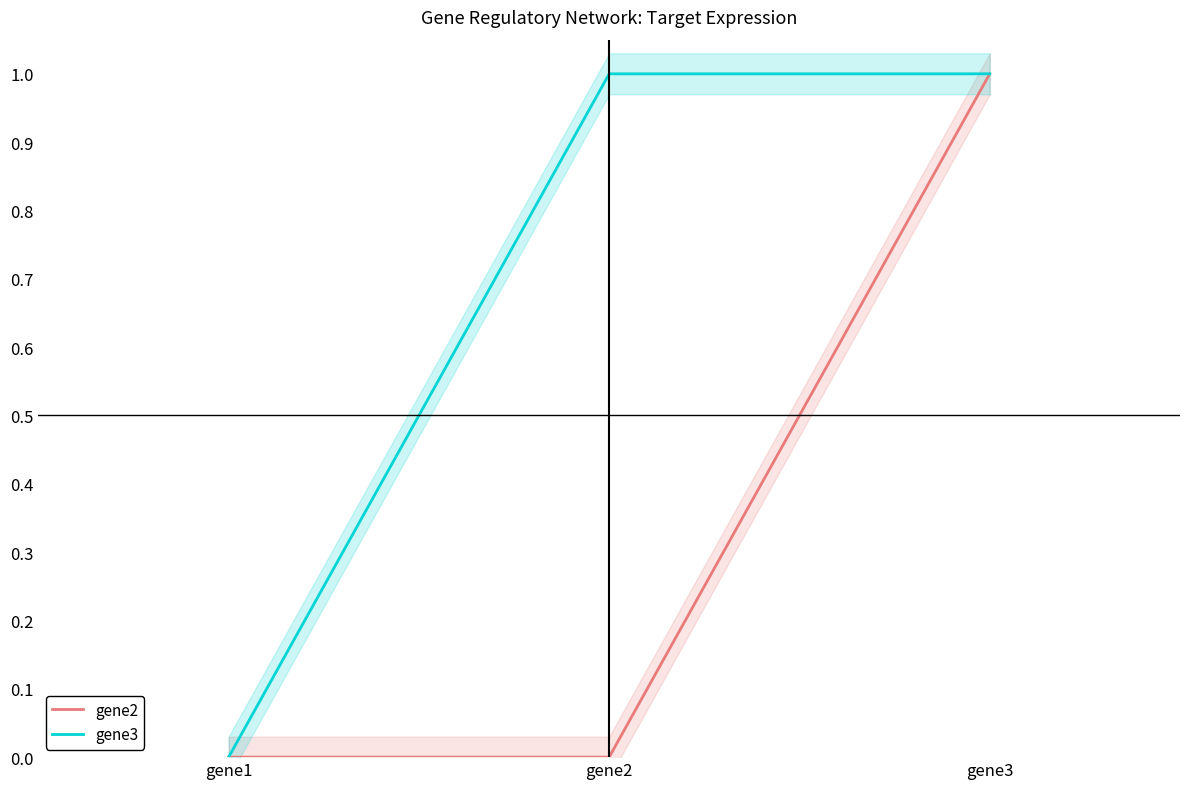

What is the average value of the gene3 series?

1